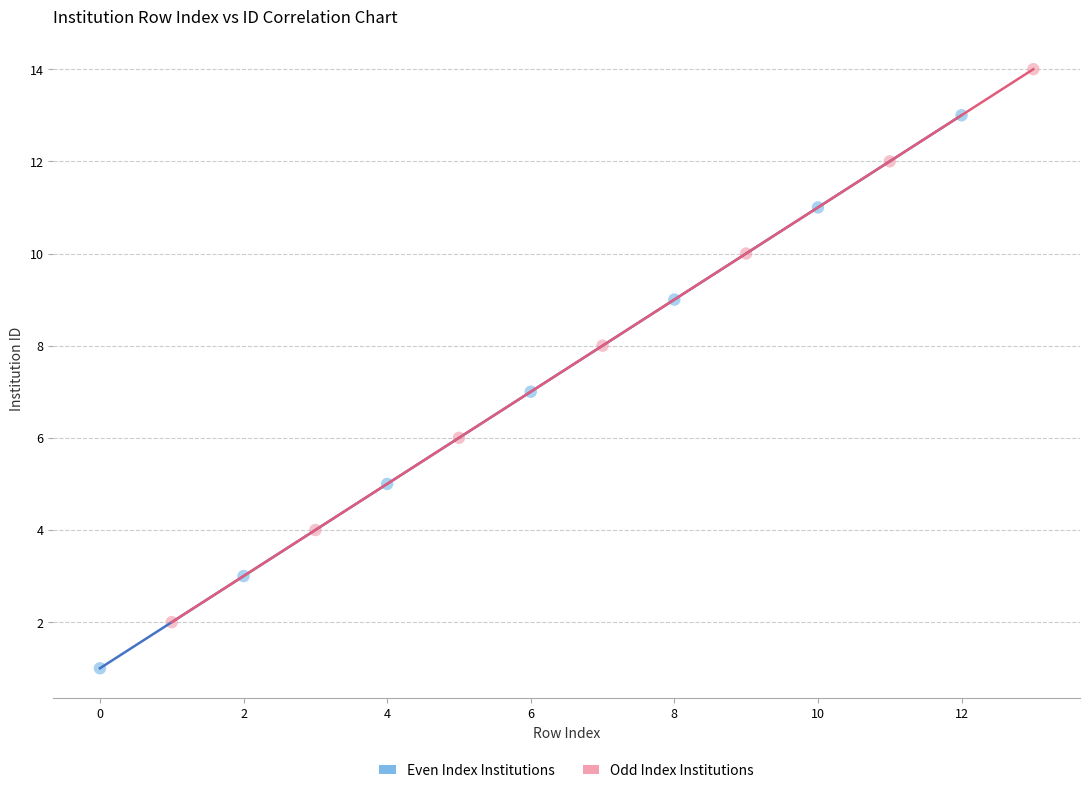

Which series reaches the minimum Y coordinate?

Even Index Institutions